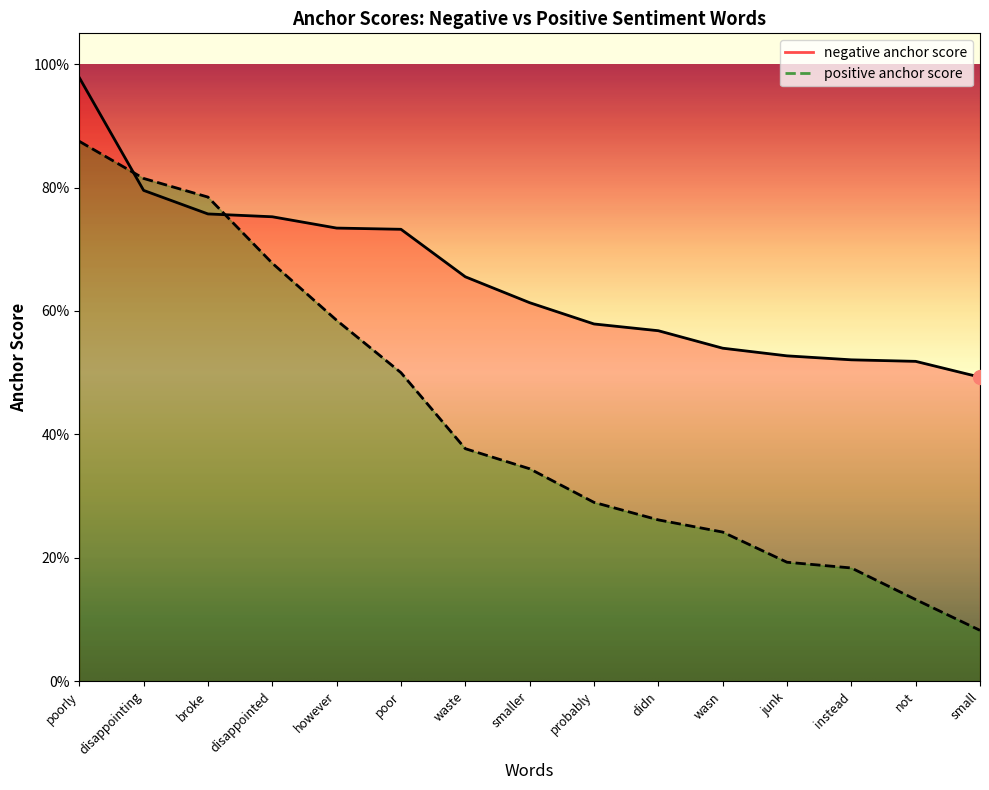

At which category is the sum across all series the highest?

poorly